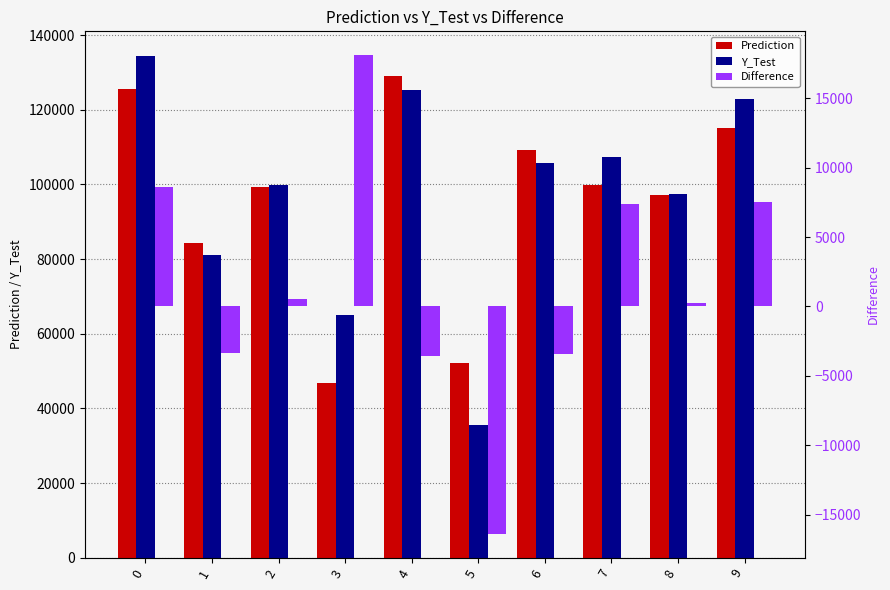

How many data points in Difference are less than 546?

5